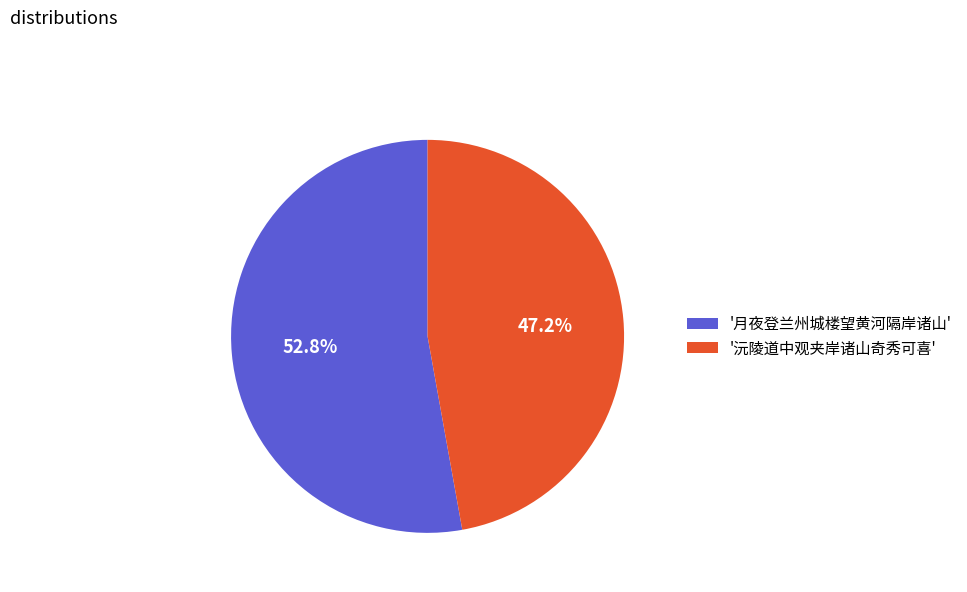

Is the sum of '月夜登兰州城楼望黄河隔岸诸山' and '沅陵道中观夹岸诸山奇秀可喜' greater than half?

Yes